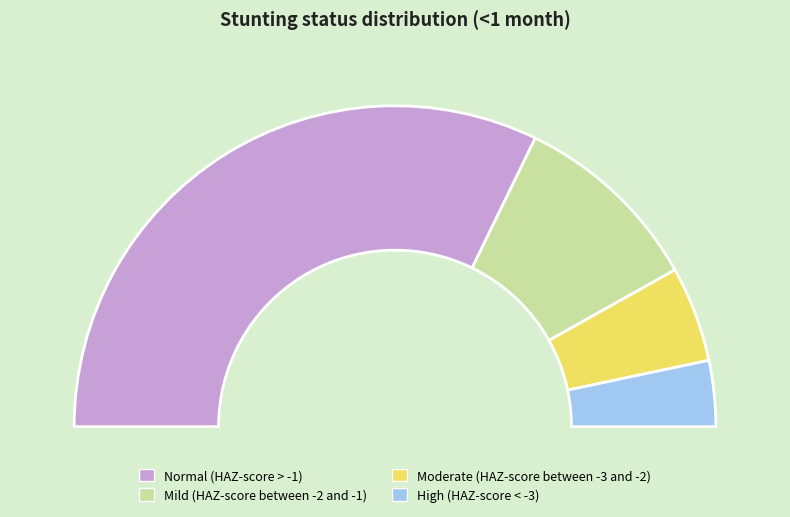

Is it true that High (HAZ-score < -3) is 7% of the pie?

True